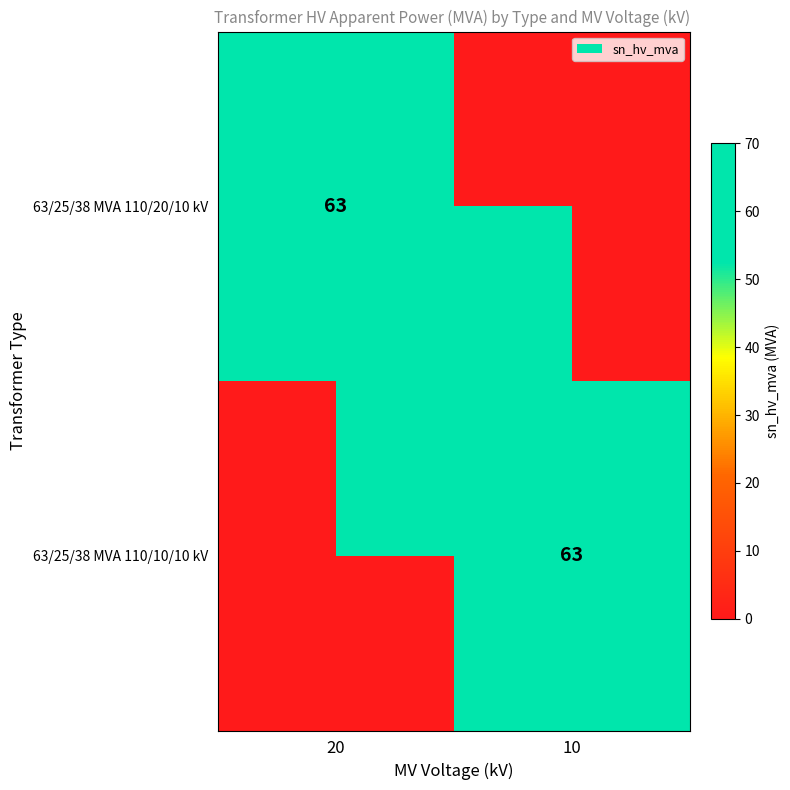

True or false: 63/25/38 MVA 110/10/10 kV has a value of 63 at 10.

True